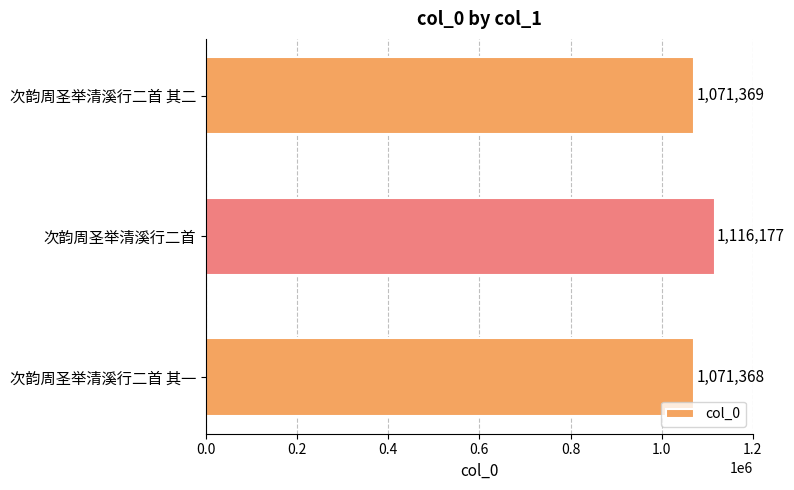

List the labels in order of value, largest first.

次韵周圣举清溪行二首, 次韵周圣举清溪行二首 其二, 次韵周圣举清溪行二首 其一